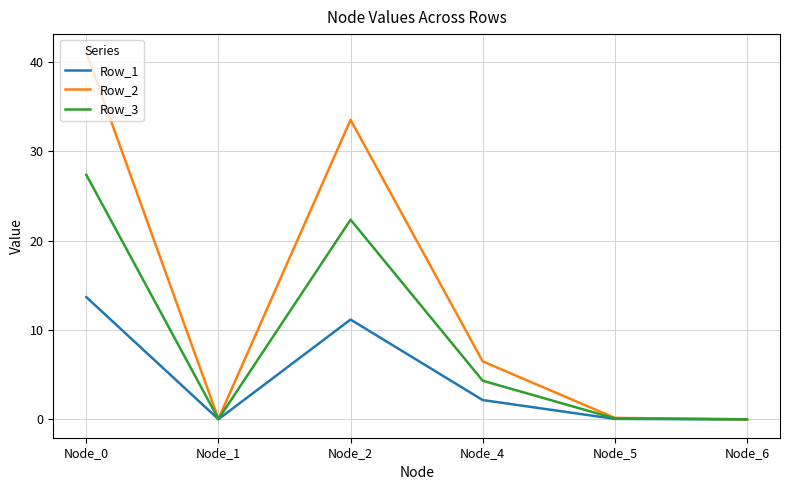

At which category does Row_3 reach its first local valley?

Node_1